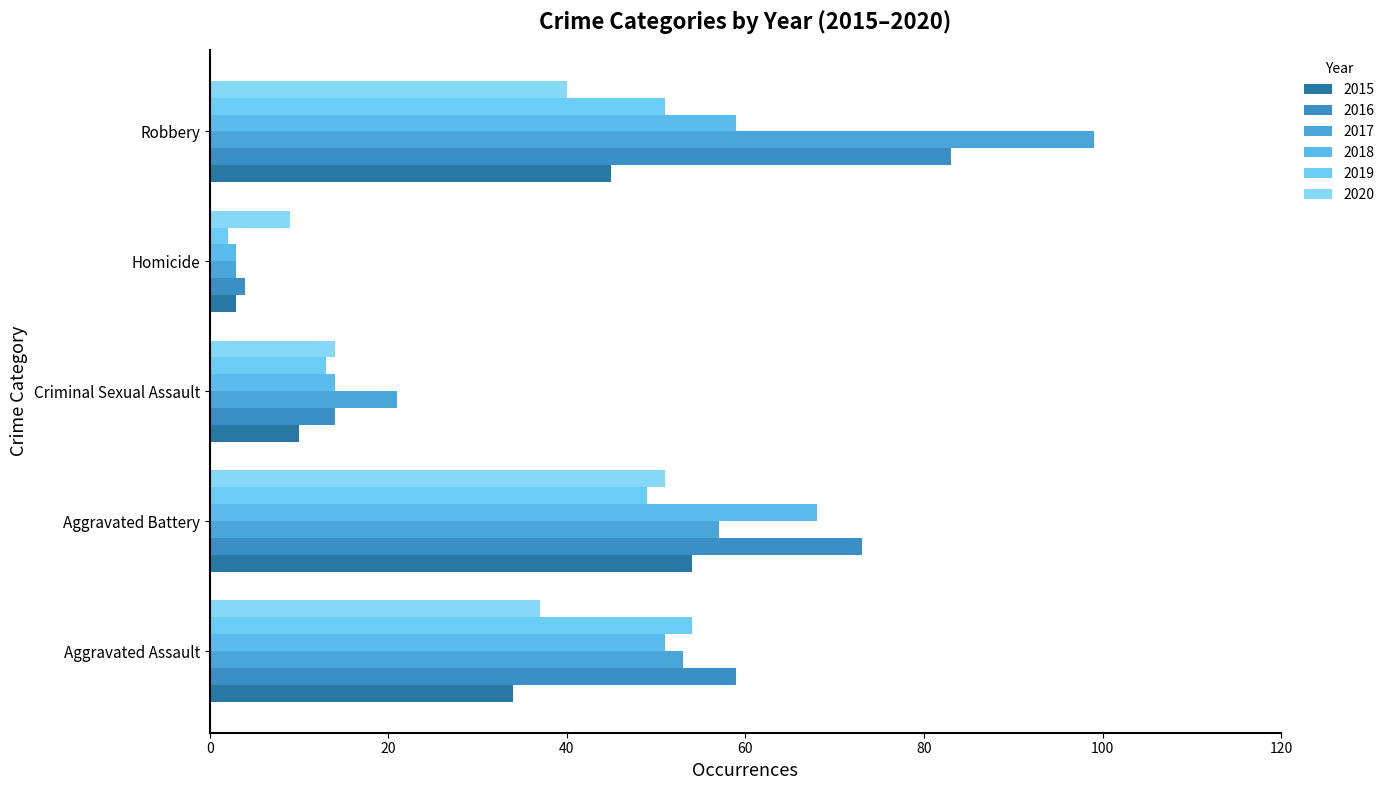

Which has a higher value, Homicide or Criminal Sexual Assault?

Criminal Sexual Assault